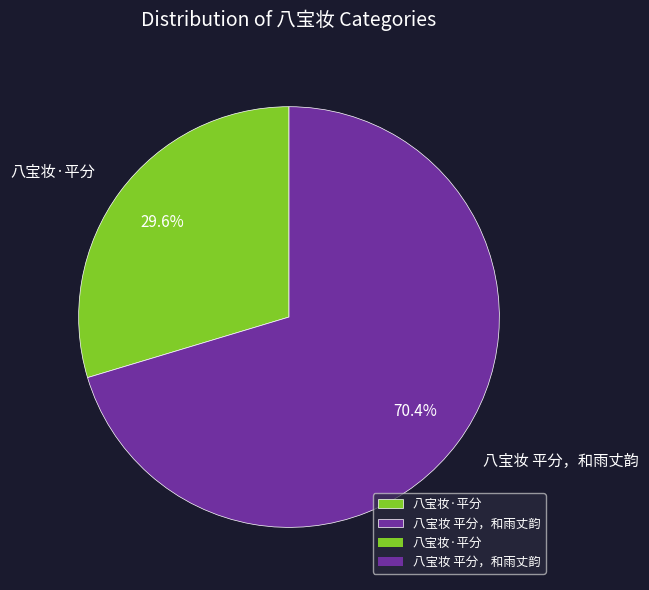

To the nearest percent, what is the combined percentage of 八宝妆 平分，和雨丈韵 and 八宝妆·平分?

100%